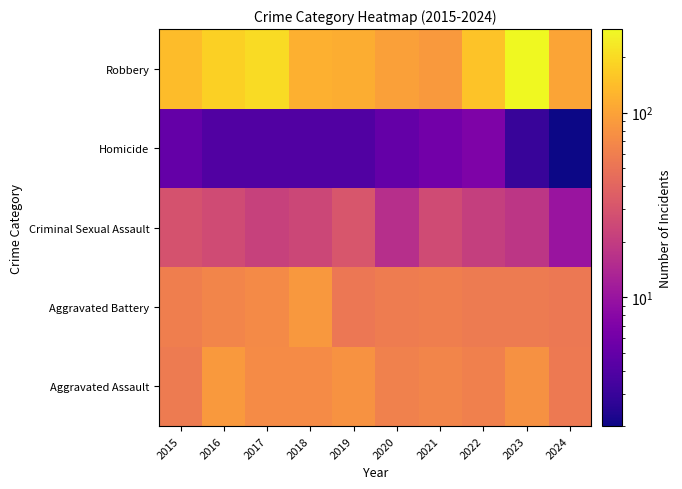

Reading left to right, transcribe all the data shown in this chart.

Aggravated Assault: 2015=56	2016=88	2017=72	2018=72	2019=80	2020=62	2021=66	2022=61	2023=79	2024=55
Aggravated Battery: 2015=60	2016=66	2017=71	2018=86	2019=53	2020=57	2021=60	2022=56	2023=56	2024=54
Criminal Sexual Assault: 2015=29	2016=26	2017=22	2018=24	2019=31	2020=16	2021=26	2022=21	2023=18	2024=10
Homicide: 2015=5	2016=4	2017=4	2018=4	2019=4	2020=5	2021=6	2022=7	2023=3	2024=2
Robbery: 2015=139	2016=178	2017=202	2018=121	2019=116	2020=97	2021=88	2022=151	2023=284	2024=102